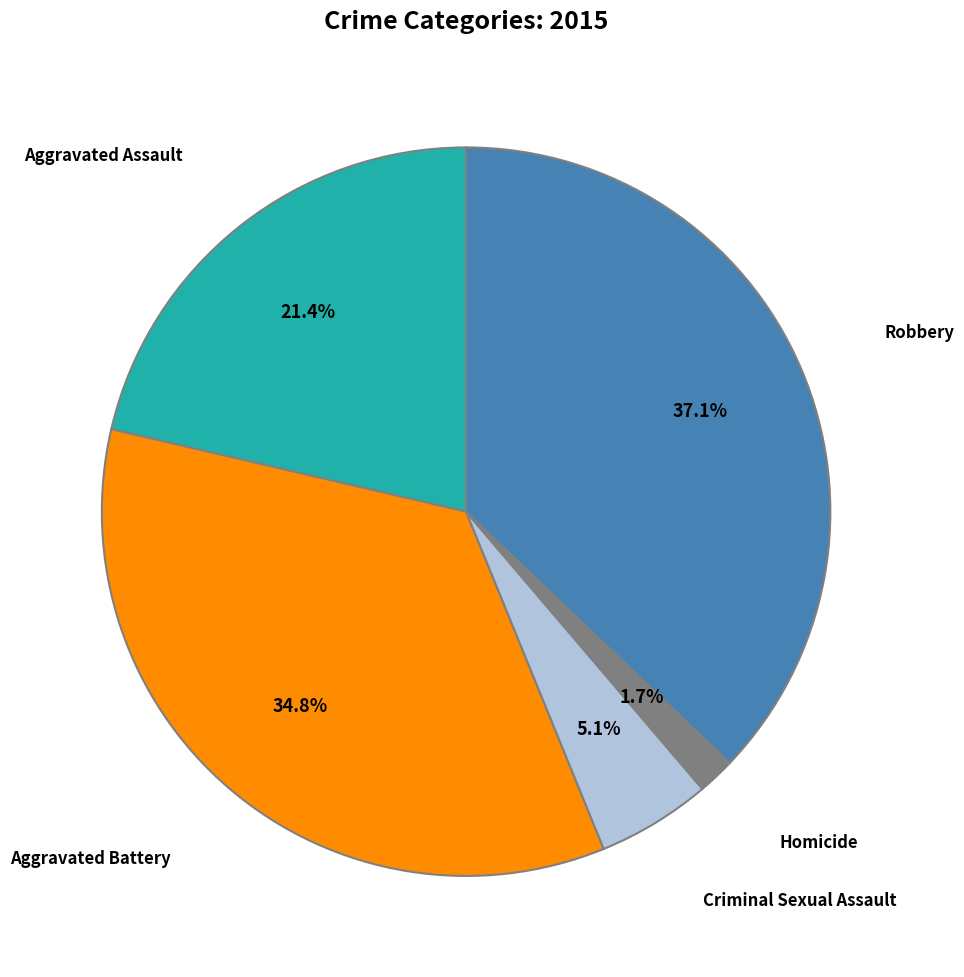

To the nearest percent, what is the average slice percentage?

20%